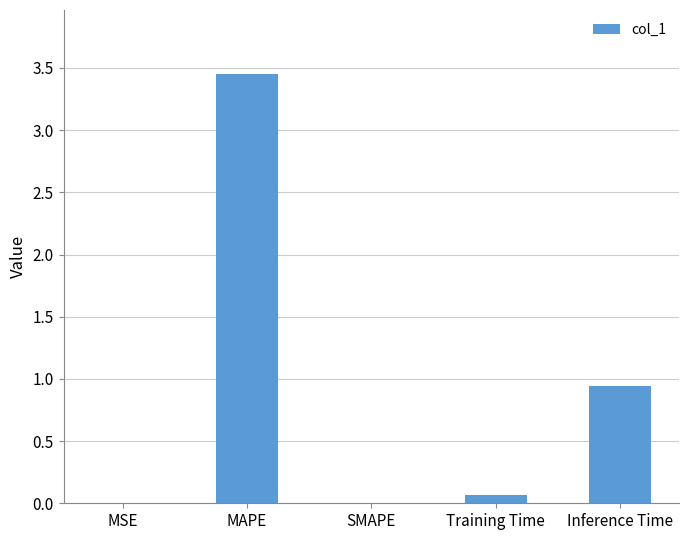

Is it true that the value at Inference Time is 0.2?

False